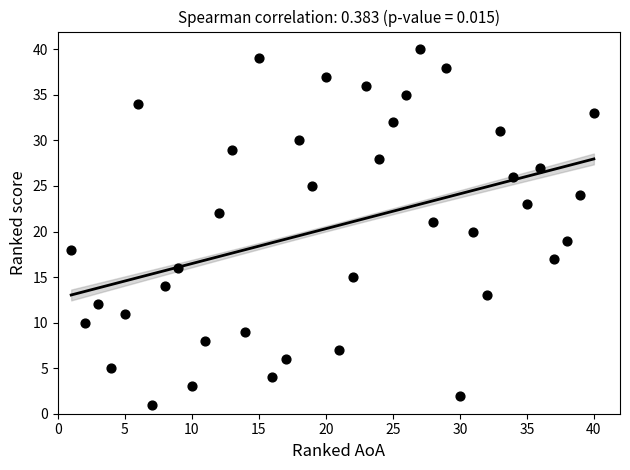

What is the range of X values (max minus min)?

39